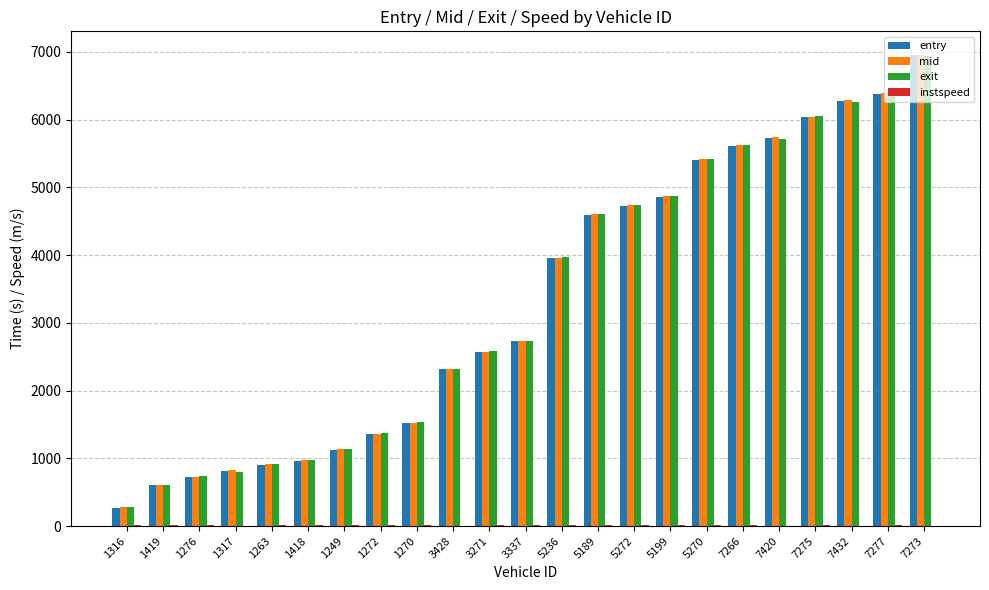

How many groups of bars are there?

23